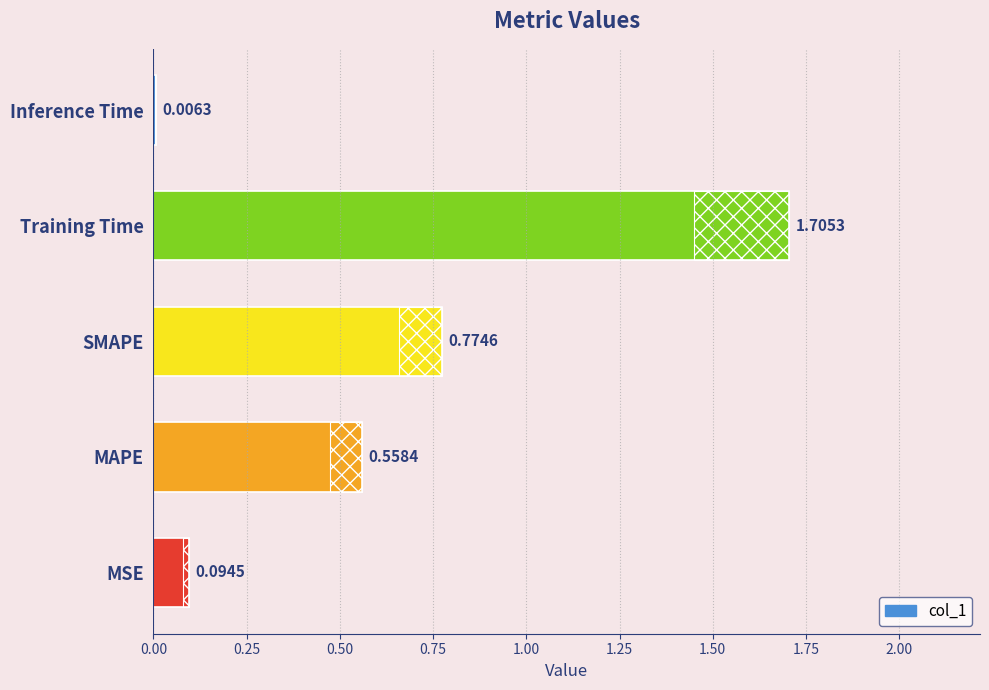

What is the maximum value shown in the chart?

1.7